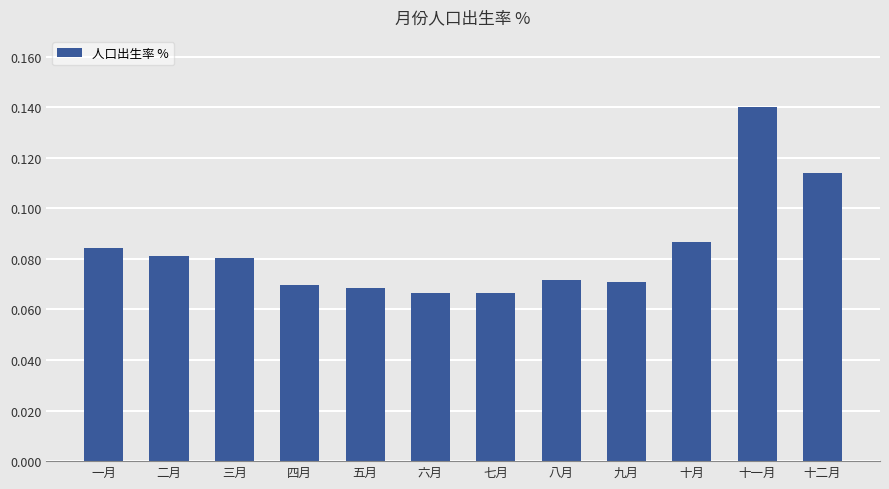

Count the values in the range 0 to 1.

12